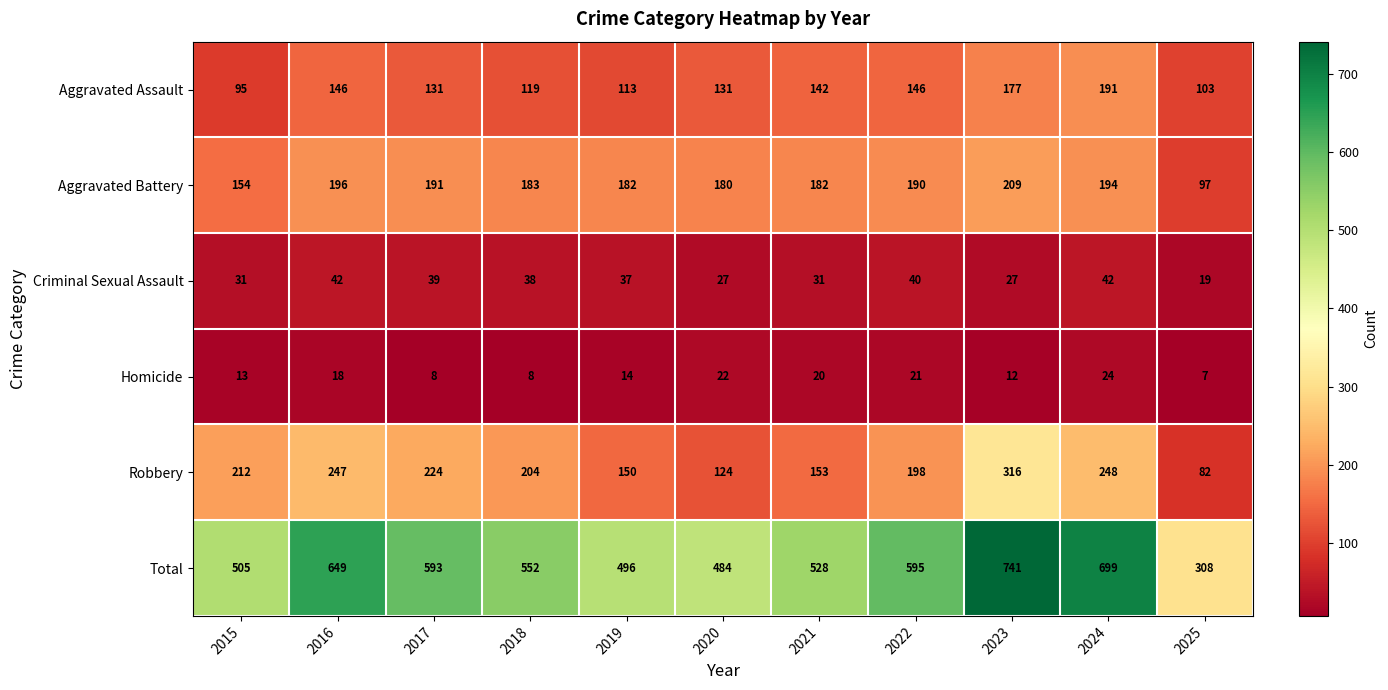

The Aggravated Battery series shows 180 at 2020. True or false?

True